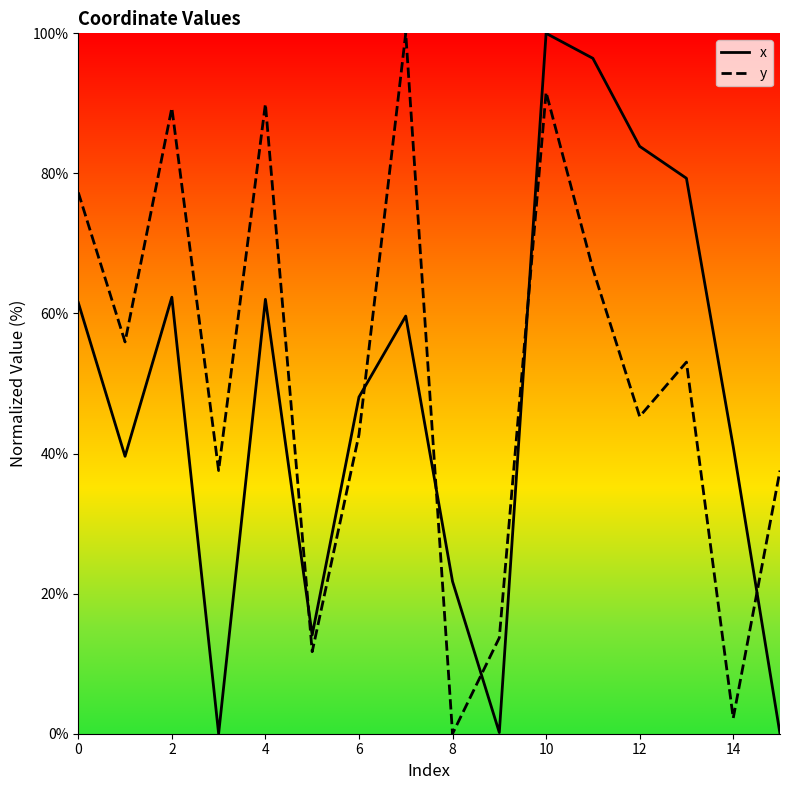

What is the maximum value shown in the chart?

100.0